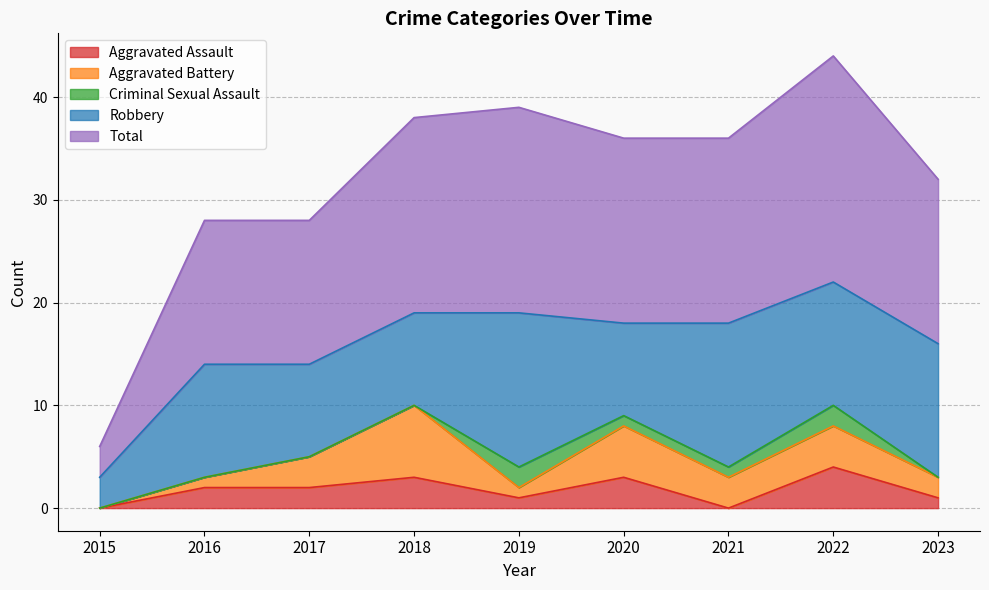

At which category does the chart reach its peak across all series?

2022